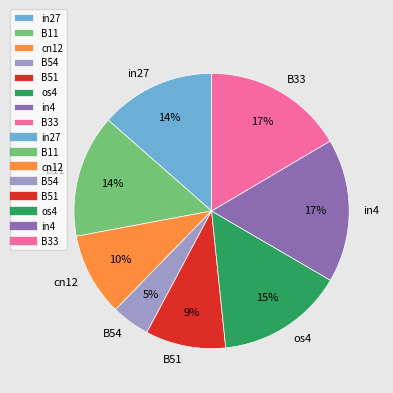

Which slice is the smallest?

B54